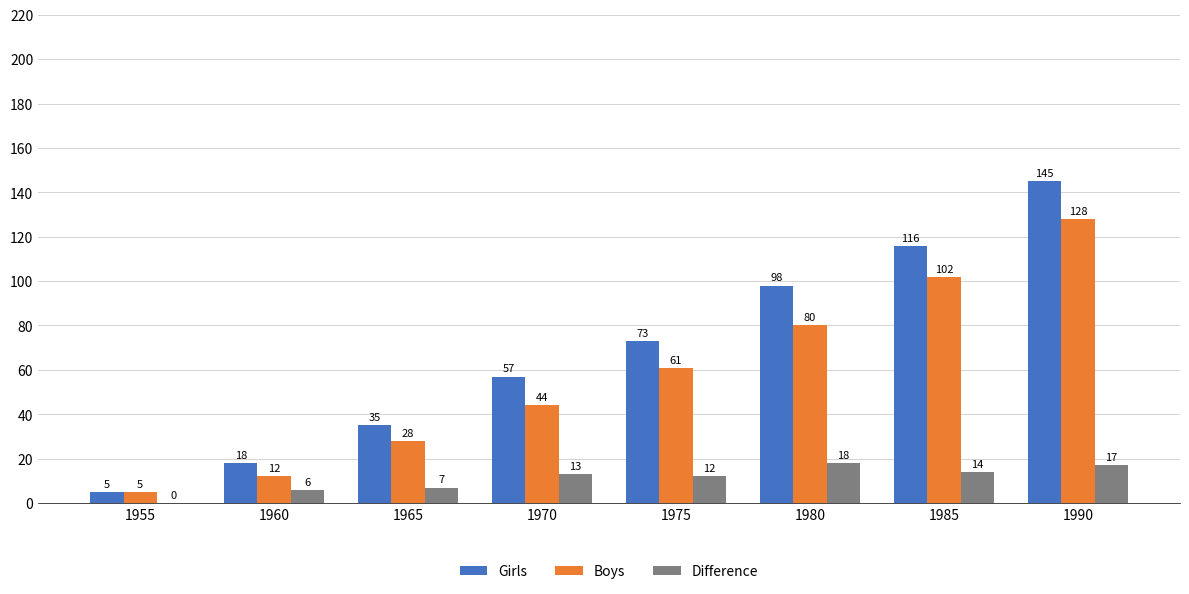

What is the total value across all series at 1960?

36